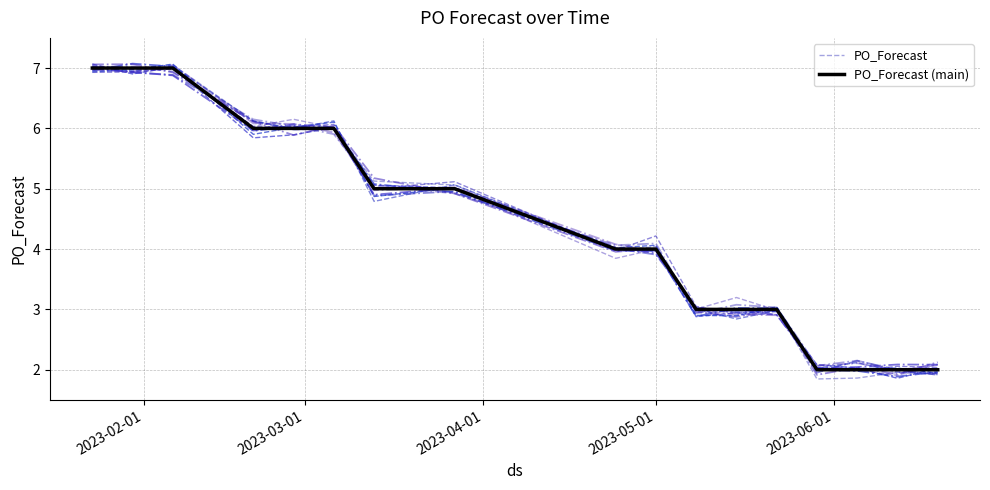

Which series has the largest total across all categories?

PO_Forecast (main)